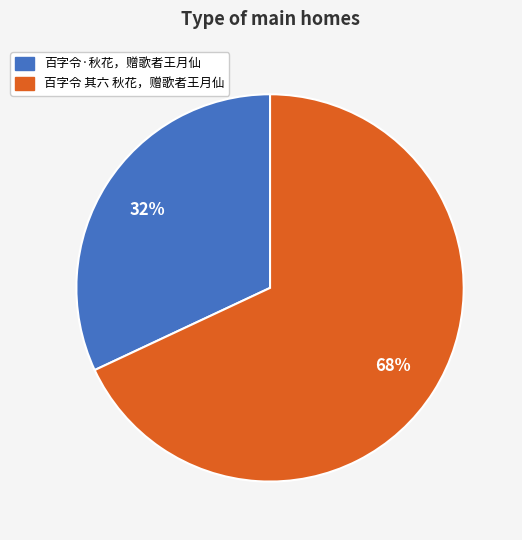

What is the largest slice in the pie chart?

百字令 其六 秋花，赠歌者王月仙